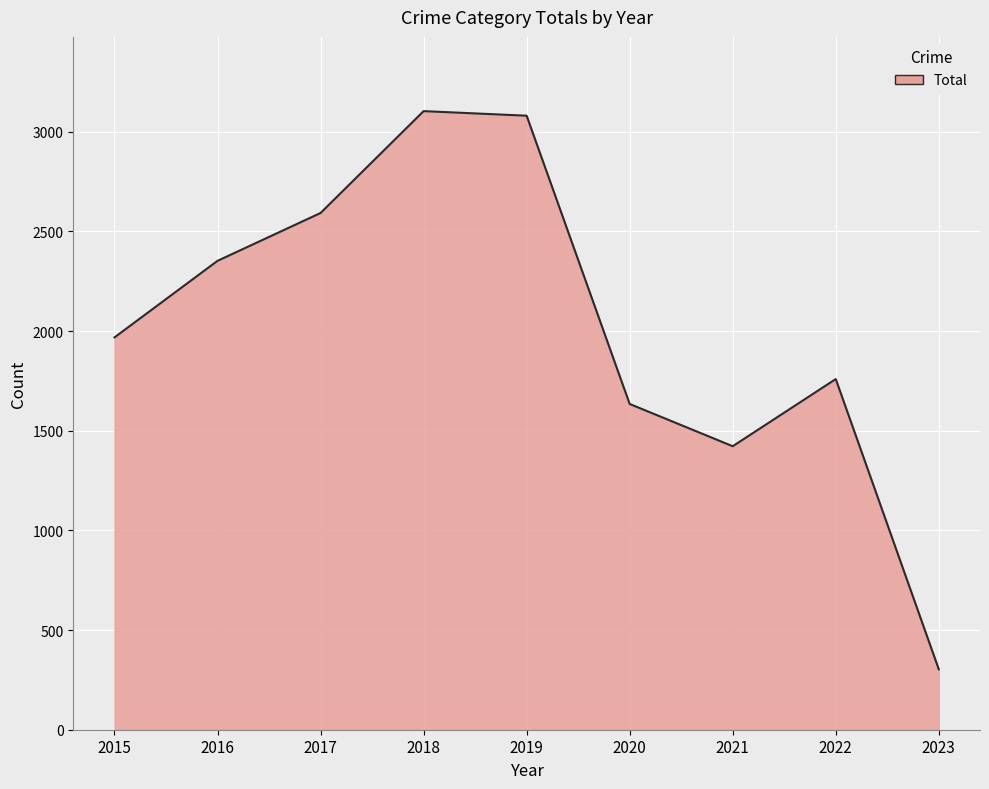

Which has a higher value, 2018 or 2021?

2018